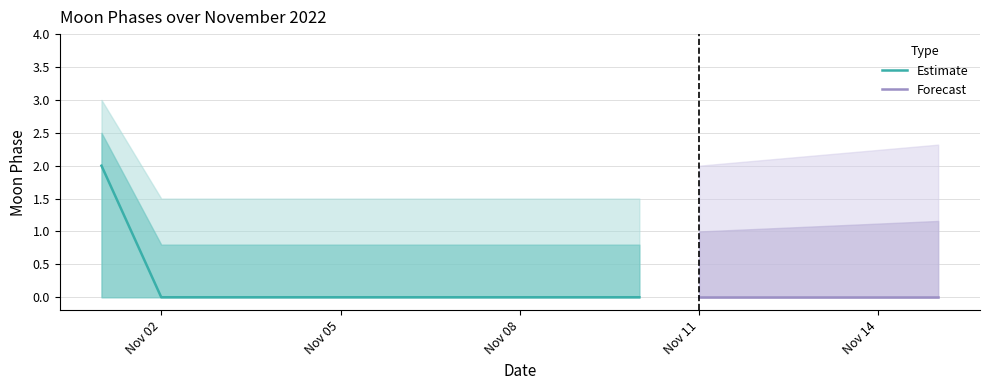

The Estimate series shows 0 at Nov 08. True or false?

True